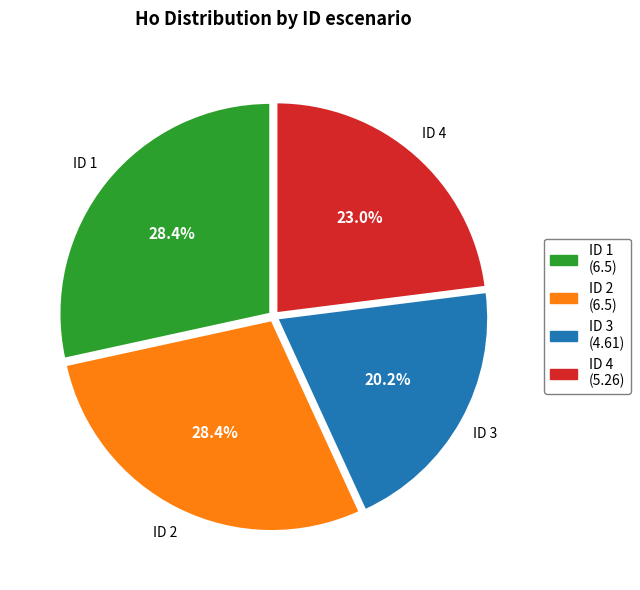

Which has a higher value, ID 4 or ID 3?

ID 4